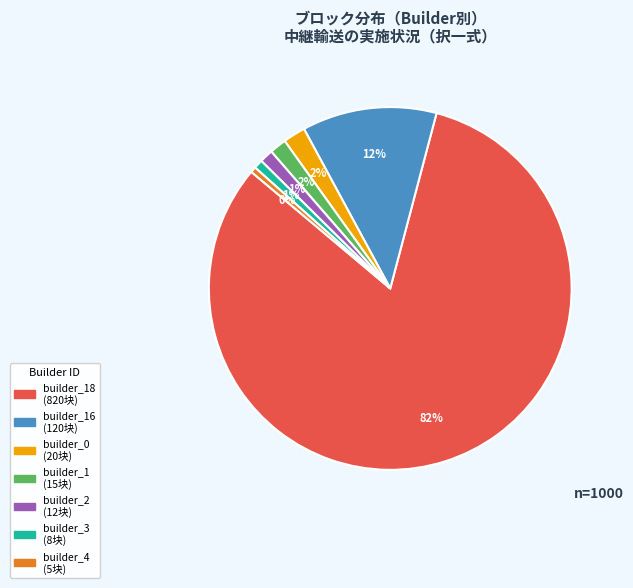

Does any single category account for the majority?

Yes